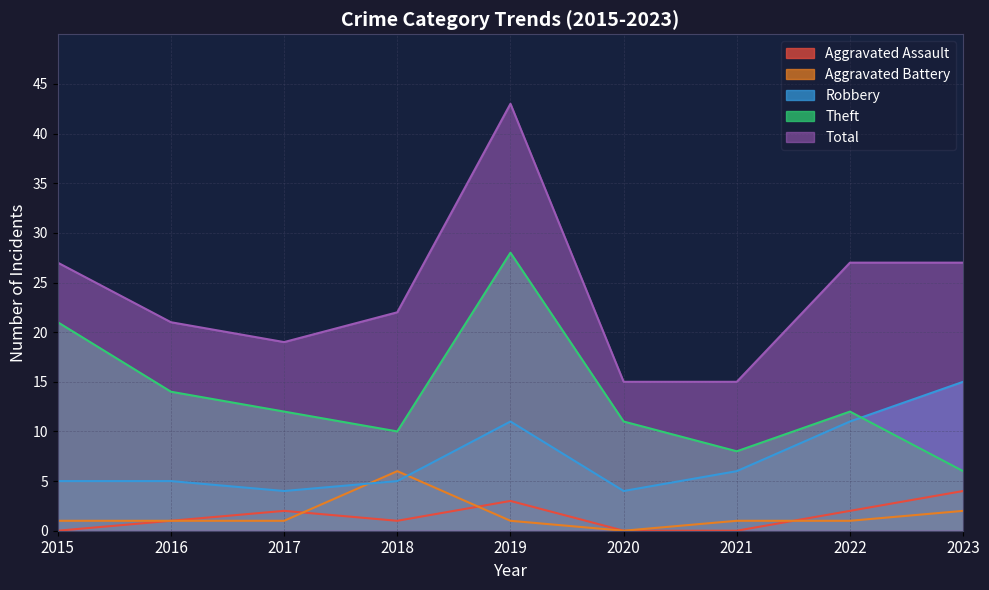

What is the average value of the Total series?

24